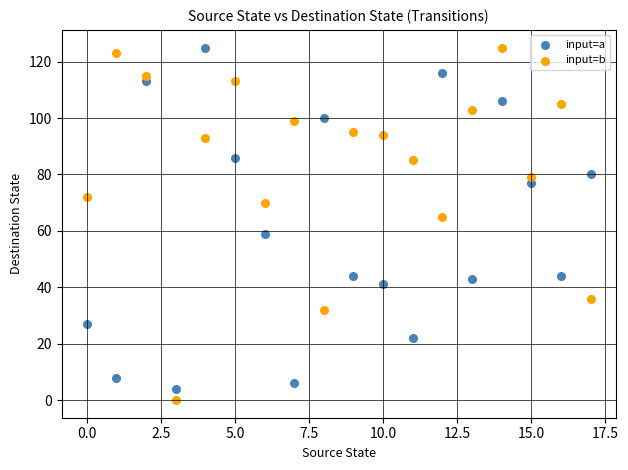

What are all the series names shown in the legend?

input=a, input=b